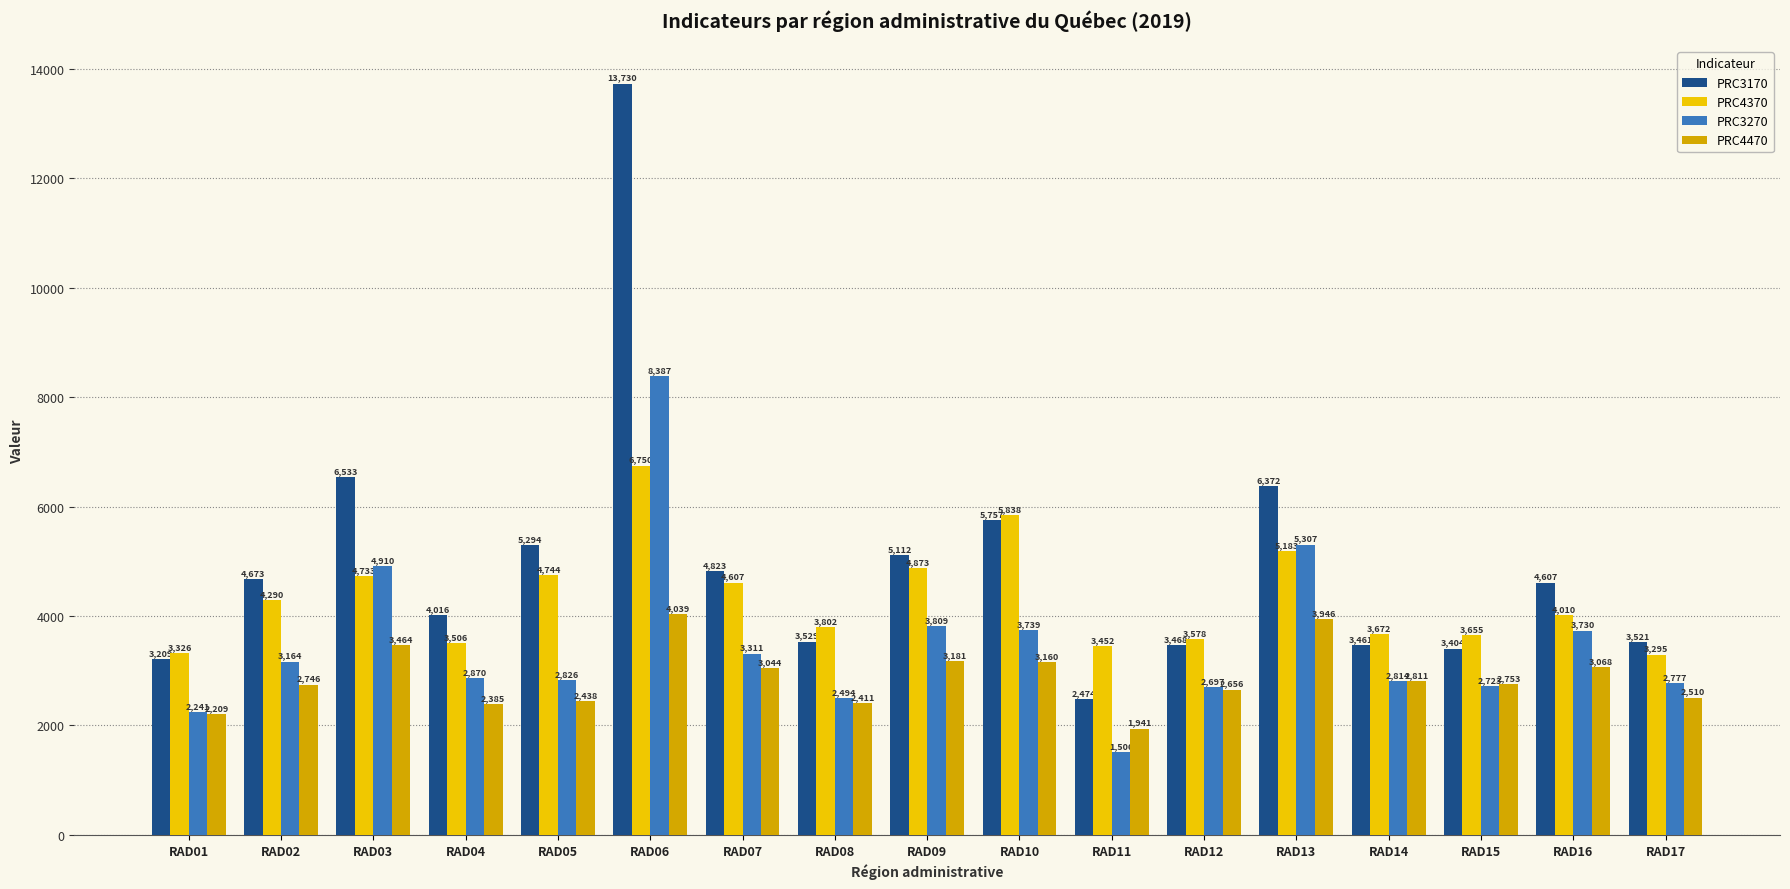

At how many categories does at least one series exceed 7866?

1